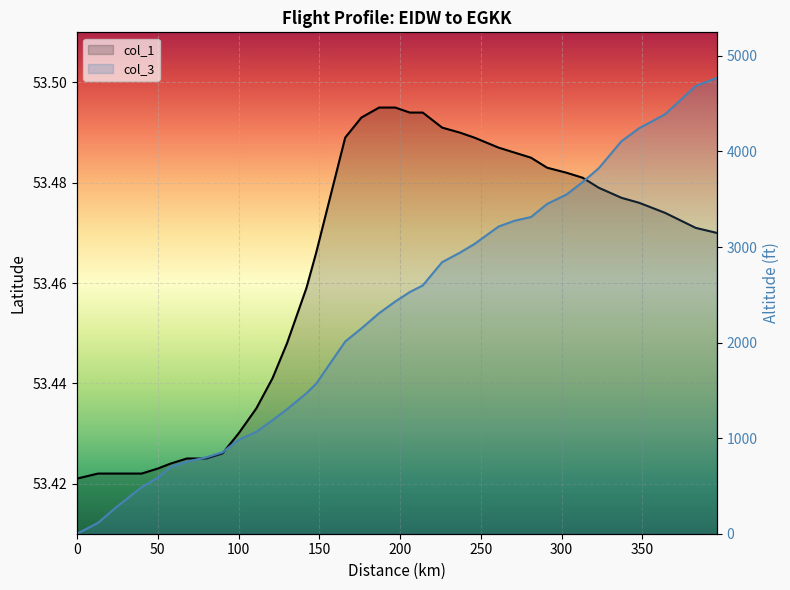

Reading left to right, transcribe all the data shown in this chart.

col_1: 53.4	53.4	53.4	53.4	53.4	53.4	53.4	53.4	53.4	53.4	53.4	53.4	53.4	53.5	53.5	53.5	53.5	53.5	53.5	53.5	53.5	53.5	53.5	53.5	53.5	53.5	53.5	53.5	53.5	53.5	53.5	53.5	53.5	53.5	53.5	53.5
col_3: 0.0	114.0	274.0	487.0	586.0	701.0	754.0	800.0	853.0	982.0	1066.0	1188.0	1303.0	1470.0	1569.0	2011.0	2148.0	2308.0	2430.0	2529.0	2598.0	2842.0	2941.0	3032.0	3215.0	3276.0	3314.0	3451.0	3550.0	3680.0	3825.0	4107.0	4244.0	4389.0	4686.0	4770.0